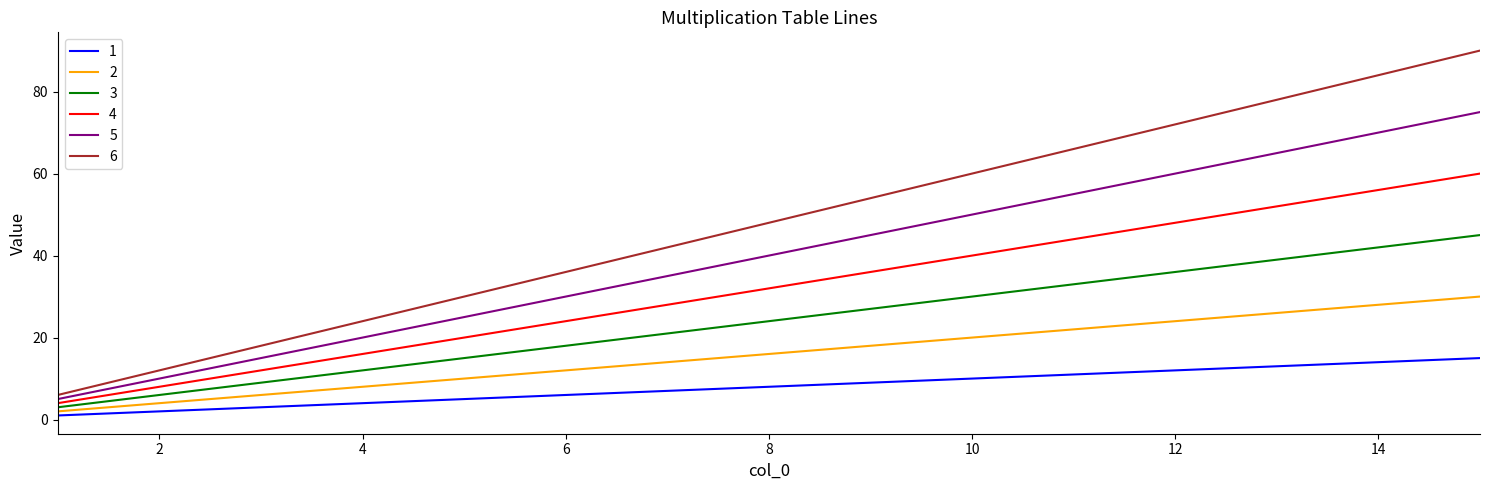

Which series has the largest total across all categories?

6